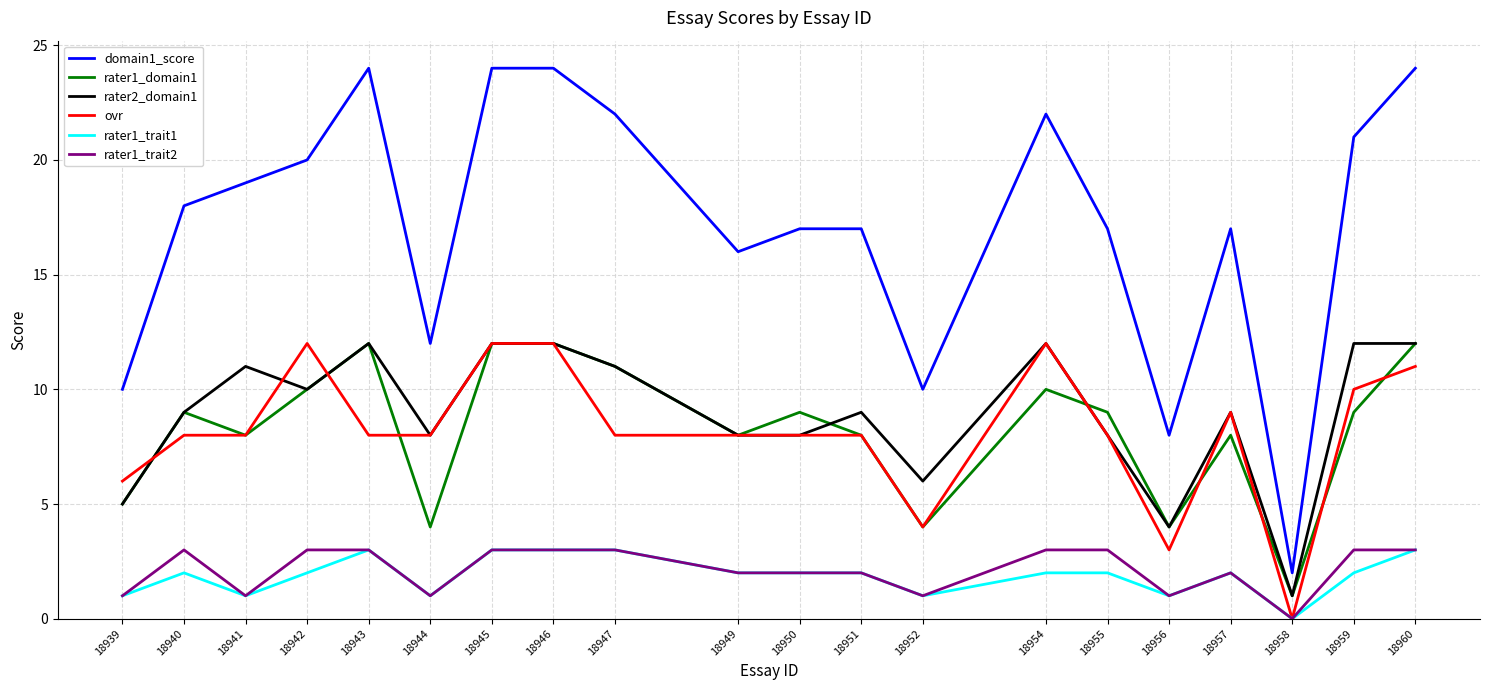

True or false: rater2_domain1 and domain1_score cross at least once.

False